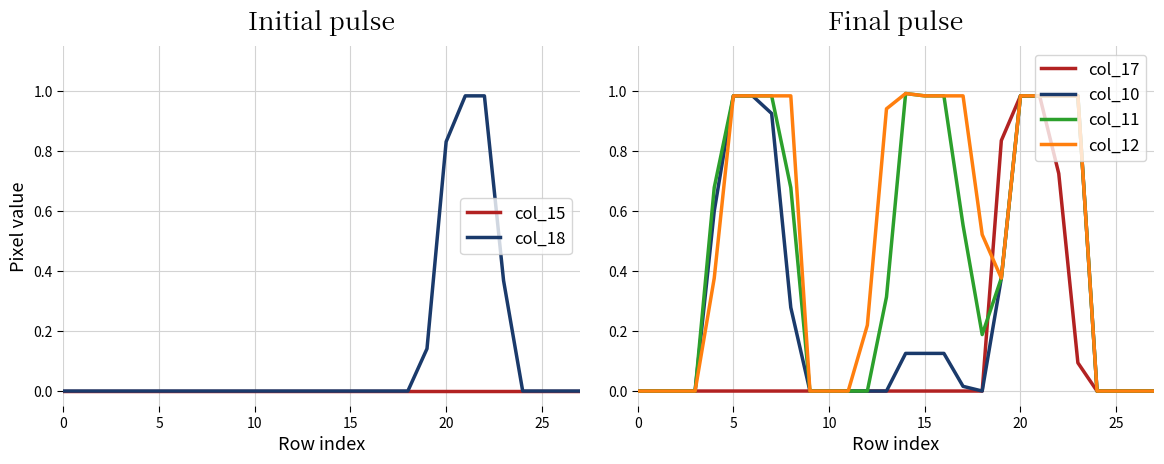

True or false: col_11 has a value of 0.0 at 10.

True